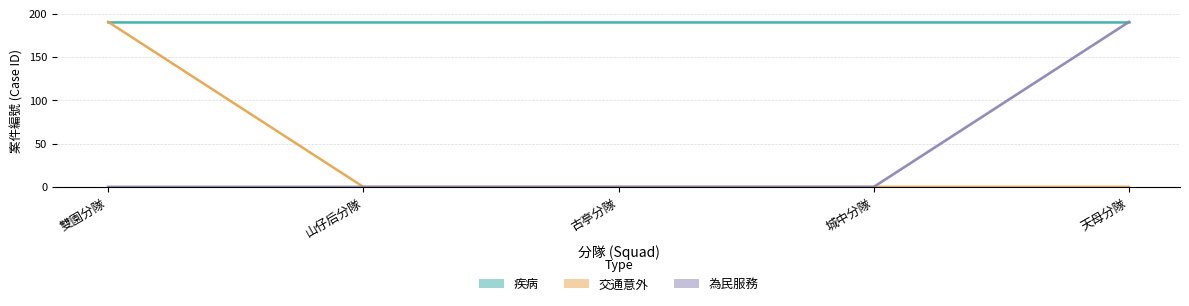

Reading left to right, transcribe all the data shown in this chart.

疾病: 190.5	190.5	190.5	190.5	190.5
交通意外: 190.5	0.0	0.0	0.0	0.0
為民服務: 0.0	0.0	0.0	0.0	190.5